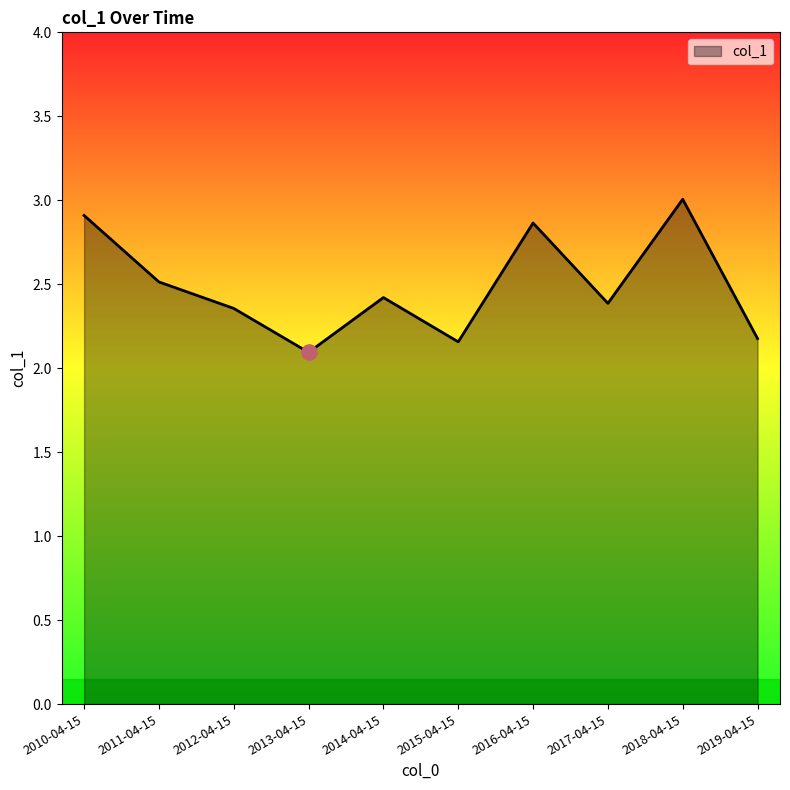

Between 2016-04-15 and 2013-04-15, which is larger?

2016-04-15